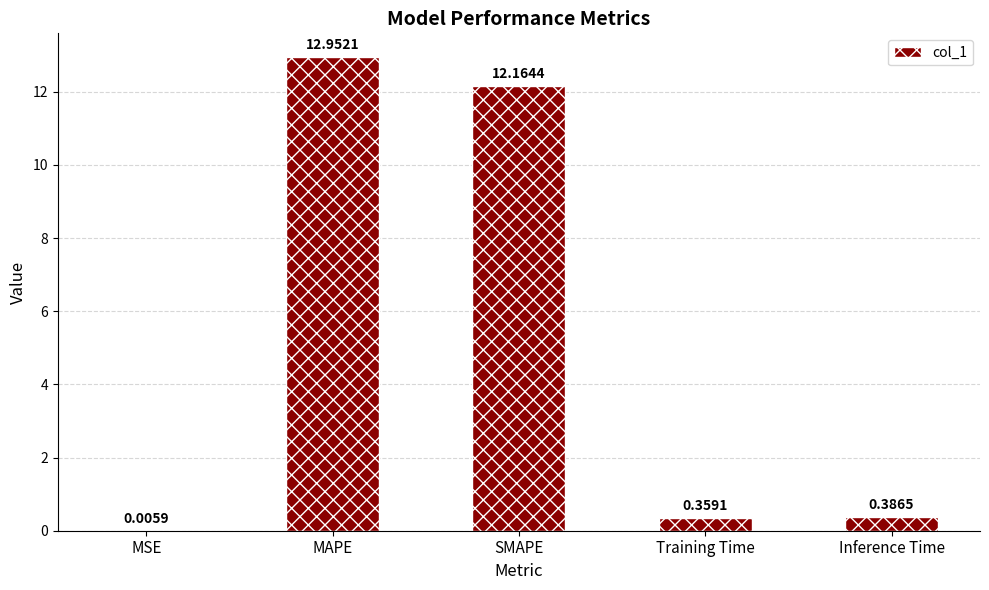

Which label corresponds to the largest value in the chart?

MAPE